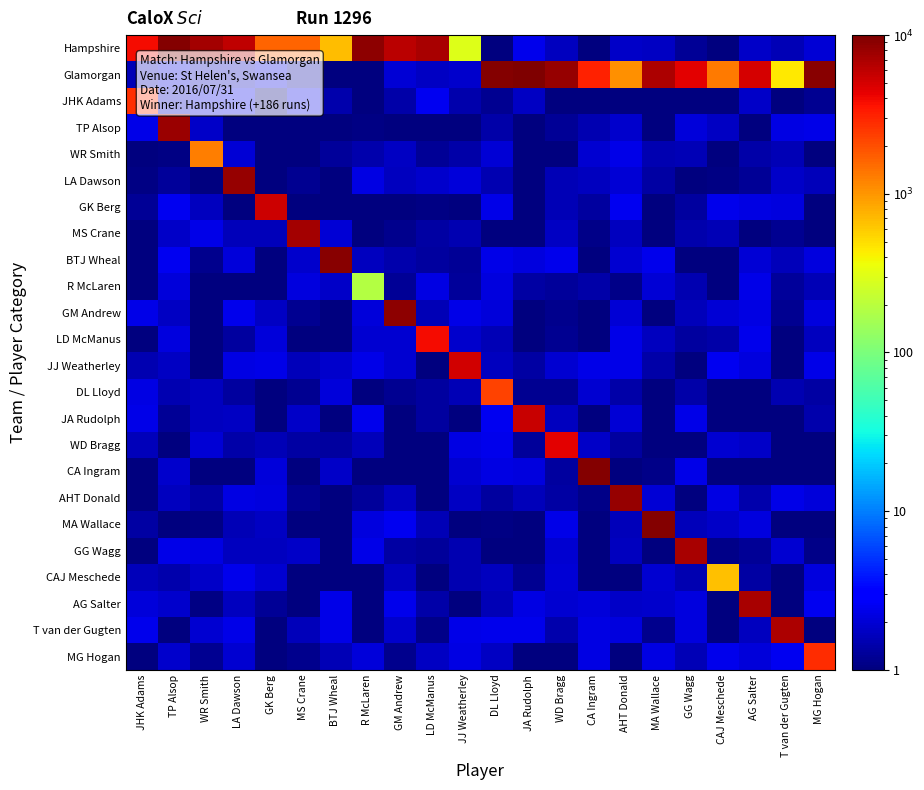

Reading left to right, extract all data points from this chart.

Hampshire: JHK Adams=3807.9	TP Alsop=9512.1	WR Smith=7346.7	LA Dawson=6026.7	GK Berg=1644.6	MS Crane=1644.3	BTJ Wheal=675.0	R McLaren=8675.1	GM Andrew=6051.0	LD McManus=7109.9	JJ Weatherley=303.8	DL Lloyd=0.8	JA Rudolph=2.4	WD Bragg=1.7	CA Ingram=1.0	AHT Donald=1.8	MA Wallace=1.7	GG Wagg=1.2	CAJ Meschede=0.7	AG Salter=1.8	T van der Gugten=1.5	MG Hogan=2.0
Glamorgan: JHK Adams=1.5	TP Alsop=2.2	WR Smith=1.6	LA Dawson=1.6	GK Berg=2.3	MS Crane=1.3	BTJ Wheal=0.8	R McLaren=0.6	GM Andrew=2.0	LD McManus=1.7	JJ Weatherley=1.9	DL Lloyd=9494.0	JA Rudolph=9659.8	WD Bragg=8103.1	CA Ingram=3115.7	AHT Donald=1067.0	MA Wallace=6873.9	GG Wagg=4457.5	CAJ Meschede=1308.2	AG Salter=5002.3	T van der Gugten=440.4	MG Hogan=9102.3
JHK Adams: JHK Adams=2661.9	TP Alsop=1.7	WR Smith=2.2	LA Dawson=2.4	GK Berg=0.8	MS Crane=2.4	BTJ Wheal=1.5	R McLaren=1.0	GM Andrew=1.4	LD McManus=2.5	JJ Weatherley=1.5	DL Lloyd=1.2	JA Rudolph=1.8	WD Bragg=1.0	CA Ingram=0.7	AHT Donald=0.8	MA Wallace=0.8	GG Wagg=0.8	CAJ Meschede=0.8	AG Salter=1.8	T van der Gugten=0.9	MG Hogan=1.2
TP Alsop: JHK Adams=2.3	TP Alsop=8041.8	WR Smith=1.8	LA Dawson=0.8	GK Berg=0.9	MS Crane=0.6	BTJ Wheal=0.8	R McLaren=1.1	GM Andrew=0.9	LD McManus=0.7	JJ Weatherley=0.7	DL Lloyd=1.4	JA Rudolph=0.9	WD Bragg=1.2	CA Ingram=1.5	AHT Donald=1.9	MA Wallace=0.6	GG Wagg=2.1	CAJ Meschede=1.8	AG Salter=0.7	T van der Gugten=2.2	MG Hogan=2.3
WR Smith: JHK Adams=0.6	TP Alsop=1.1	WR Smith=1284.0	LA Dawson=2.0	GK Berg=0.9	MS Crane=0.9	BTJ Wheal=1.2	R McLaren=1.5	GM Andrew=1.7	LD McManus=1.2	JJ Weatherley=1.4	DL Lloyd=2.0	JA Rudolph=0.6	WD Bragg=1.0	CA Ingram=1.9	AHT Donald=2.3	MA Wallace=1.5	GG Wagg=1.6	CAJ Meschede=0.7	AG Salter=1.4	T van der Gugten=1.6	MG Hogan=1.0
LA Dawson: JHK Adams=1.0	TP Alsop=1.3	WR Smith=0.5	LA Dawson=8100.4	GK Berg=0.9	MS Crane=1.2	BTJ Wheal=0.7	R McLaren=2.3	GM Andrew=1.7	LD McManus=1.9	JJ Weatherley=2.1	DL Lloyd=1.5	JA Rudolph=0.7	WD Bragg=1.6	CA Ingram=1.7	AHT Donald=2.0	MA Wallace=1.4	GG Wagg=0.8	CAJ Meschede=1.1	AG Salter=1.2	T van der Gugten=1.8	MG Hogan=1.6
GK Berg: JHK Adams=1.2	TP Alsop=2.5	WR Smith=1.7	LA Dawson=1.0	GK Berg=5236.0	MS Crane=0.8	BTJ Wheal=1.0	R McLaren=0.8	GM Andrew=0.9	LD McManus=1.1	JJ Weatherley=0.8	DL Lloyd=2.3	JA Rudolph=0.7	WD Bragg=1.5	CA Ingram=1.3	AHT Donald=2.5	MA Wallace=0.7	GG Wagg=1.3	CAJ Meschede=2.4	AG Salter=2.2	T van der Gugten=2.1	MG Hogan=1.0
MS Crane: JHK Adams=0.8	TP Alsop=1.8	WR Smith=2.4	LA Dawson=1.6	GK Berg=1.6	MS Crane=7309.3	BTJ Wheal=2.0	R McLaren=0.9	GM Andrew=1.1	LD McManus=1.4	JJ Weatherley=1.5	DL Lloyd=1.0	JA Rudolph=0.7	WD Bragg=1.7	CA Ingram=1.1	AHT Donald=1.7	MA Wallace=0.8	GG Wagg=1.5	CAJ Meschede=1.6	AG Salter=0.6	T van der Gugten=1.2	MG Hogan=0.8
BTJ Wheal: JHK Adams=0.6	TP Alsop=2.5	WR Smith=1.1	LA Dawson=2.1	GK Berg=1.0	MS Crane=1.9	BTJ Wheal=9254.5	R McLaren=1.7	GM Andrew=1.4	LD McManus=1.3	JJ Weatherley=1.2	DL Lloyd=2.4	JA Rudolph=2.2	WD Bragg=2.4	CA Ingram=0.7	AHT Donald=2.0	MA Wallace=2.4	GG Wagg=0.9	CAJ Meschede=0.6	AG Salter=2.0	T van der Gugten=1.6	MG Hogan=2.2
R McLaren: JHK Adams=0.8	TP Alsop=2.1	WR Smith=0.9	LA Dawson=0.8	GK Berg=0.8	MS Crane=2.1	BTJ Wheal=1.8	R McLaren=191.1	GM Andrew=1.2	LD McManus=2.3	JJ Weatherley=1.3	DL Lloyd=2.1	JA Rudolph=1.4	WD Bragg=1.3	CA Ingram=1.4	AHT Donald=1.1	MA Wallace=2.0	GG Wagg=1.5	CAJ Meschede=1.0	AG Salter=2.3	T van der Gugten=1.3	MG Hogan=1.6
GM Andrew: JHK Adams=2.3	TP Alsop=1.7	WR Smith=0.7	LA Dawson=2.4	GK Berg=1.8	MS Crane=1.2	BTJ Wheal=0.8	R McLaren=2.1	GM Andrew=8931.3	LD McManus=1.6	JJ Weatherley=2.3	DL Lloyd=2.1	JA Rudolph=0.8	WD Bragg=1.1	CA Ingram=1.0	AHT Donald=2.0	MA Wallace=0.6	GG Wagg=1.6	CAJ Meschede=2.0	AG Salter=2.3	T van der Gugten=1.2	MG Hogan=2.1
LD McManus: JHK Adams=0.7	TP Alsop=2.2	WR Smith=0.8	LA Dawson=1.3	GK Berg=2.1	MS Crane=0.8	BTJ Wheal=1.0	R McLaren=1.9	GM Andrew=1.9	LD McManus=3912.5	JJ Weatherley=1.9	DL Lloyd=1.6	JA Rudolph=1.0	WD Bragg=1.2	CA Ingram=0.9	AHT Donald=2.3	MA Wallace=1.7	GG Wagg=1.3	CAJ Meschede=1.4	AG Salter=2.4	T van der Gugten=0.8	MG Hogan=1.7
JJ Weatherley: JHK Adams=1.5	TP Alsop=1.7	WR Smith=0.5	LA Dawson=2.2	GK Berg=2.4	MS Crane=1.6	BTJ Wheal=1.9	R McLaren=2.3	GM Andrew=1.9	LD McManus=0.8	JJ Weatherley=5162.3	DL Lloyd=1.7	JA Rudolph=1.3	WD Bragg=2.0	CA Ingram=2.4	AHT Donald=2.4	MA Wallace=1.4	GG Wagg=0.7	CAJ Meschede=2.5	AG Salter=2.2	T van der Gugten=0.7	MG Hogan=2.3
DL Lloyd: JHK Adams=2.2	TP Alsop=1.5	WR Smith=1.7	LA Dawson=1.3	GK Berg=0.6	MS Crane=1.2	BTJ Wheal=2.1	R McLaren=0.5	GM Andrew=1.2	LD McManus=1.3	JJ Weatherley=1.6	DL Lloyd=2236.6	JA Rudolph=1.2	WD Bragg=1.2	CA Ingram=2.0	AHT Donald=1.4	MA Wallace=0.9	GG Wagg=1.4	CAJ Meschede=0.8	AG Salter=0.9	T van der Gugten=1.5	MG Hogan=1.3
JA Rudolph: JHK Adams=2.3	TP Alsop=1.2	WR Smith=1.7	LA Dawson=1.8	GK Berg=0.5	MS Crane=1.8	BTJ Wheal=0.9	R McLaren=2.4	GM Andrew=0.8	LD McManus=1.3	JJ Weatherley=0.7	DL Lloyd=2.5	JA Rudolph=5537.3	WD Bragg=1.7	CA Ingram=0.6	AHT Donald=2.0	MA Wallace=0.9	GG Wagg=2.3	CAJ Meschede=0.9	AG Salter=0.9	T van der Gugten=0.6	MG Hogan=1.4
WD Bragg: JHK Adams=1.6	TP Alsop=0.6	WR Smith=2.1	LA Dawson=1.4	GK Berg=1.5	MS Crane=1.4	BTJ Wheal=1.3	R McLaren=1.6	GM Andrew=0.8	LD McManus=0.9	JJ Weatherley=2.2	DL Lloyd=2.4	JA Rudolph=1.2	WD Bragg=4395.1	CA Ingram=1.8	AHT Donald=1.3	MA Wallace=0.6	GG Wagg=0.8	CAJ Meschede=1.9	AG Salter=1.8	T van der Gugten=0.6	MG Hogan=0.9
CA Ingram: JHK Adams=1.0	TP Alsop=1.8	WR Smith=0.5	LA Dawson=0.7	GK Berg=2.1	MS Crane=0.9	BTJ Wheal=1.8	R McLaren=1.0	GM Andrew=0.7	LD McManus=1.0	JJ Weatherley=1.9	DL Lloyd=2.2	JA Rudolph=2.2	WD Bragg=1.3	CA Ingram=9615.8	AHT Donald=0.9	MA Wallace=1.1	GG Wagg=2.3	CAJ Meschede=0.5	AG Salter=0.7	T van der Gugten=0.9	MG Hogan=0.6
AHT Donald: JHK Adams=0.9	TP Alsop=1.7	WR Smith=1.3	LA Dawson=2.3	GK Berg=2.1	MS Crane=1.2	BTJ Wheal=1.0	R McLaren=1.3	GM Andrew=1.7	LD McManus=1.0	JJ Weatherley=1.7	DL Lloyd=1.3	JA Rudolph=1.6	WD Bragg=1.4	CA Ingram=1.1	AHT Donald=8087.7	MA Wallace=2.0	GG Wagg=0.8	CAJ Meschede=2.2	AG Salter=1.5	T van der Gugten=2.3	MG Hogan=2.1
MA Wallace: JHK Adams=1.4	TP Alsop=0.5	WR Smith=1.0	LA Dawson=1.6	GK Berg=1.8	MS Crane=1.0	BTJ Wheal=0.8	R McLaren=2.2	GM Andrew=2.5	LD McManus=1.6	JJ Weatherley=0.8	DL Lloyd=1.0	JA Rudolph=0.5	WD Bragg=2.3	CA Ingram=0.7	AHT Donald=1.7	MA Wallace=9511.0	GG Wagg=1.6	CAJ Meschede=1.8	AG Salter=2.2	T van der Gugten=0.9	MG Hogan=0.5
GG Wagg: JHK Adams=0.8	TP Alsop=2.3	WR Smith=2.2	LA Dawson=1.7	GK Berg=1.7	MS Crane=1.8	BTJ Wheal=0.9	R McLaren=2.3	GM Andrew=1.3	LD McManus=1.3	JJ Weatherley=1.5	DL Lloyd=0.6	JA Rudolph=0.8	WD Bragg=2.0	CA Ingram=0.7	AHT Donald=1.7	MA Wallace=1.0	GG Wagg=7039.6	CAJ Meschede=1.1	AG Salter=1.2	T van der Gugten=1.9	MG Hogan=1.1
CAJ Meschede: JHK Adams=1.6	TP Alsop=1.5	WR Smith=1.8	LA Dawson=2.4	GK Berg=2.0	MS Crane=0.9	BTJ Wheal=0.6	R McLaren=1.0	GM Andrew=1.7	LD McManus=0.6	JJ Weatherley=1.5	DL Lloyd=1.7	JA Rudolph=1.2	WD Bragg=2.0	CA Ingram=0.7	AHT Donald=0.7	MA Wallace=2.0	GG Wagg=1.5	CAJ Meschede=657.4	AG Salter=1.4	T van der Gugten=1.0	MG Hogan=2.1
AG Salter: JHK Adams=2.1	TP Alsop=1.9	WR Smith=1.0	LA Dawson=1.7	GK Berg=1.2	MS Crane=0.7	BTJ Wheal=2.3	R McLaren=0.8	GM Andrew=2.4	LD McManus=1.4	JJ Weatherley=0.9	DL Lloyd=1.6	JA Rudolph=2.2	WD Bragg=2.0	CA Ingram=2.1	AHT Donald=1.8	MA Wallace=1.9	GG Wagg=2.2	CAJ Meschede=1.0	AG Salter=6987.9	T van der Gugten=0.9	MG Hogan=2.5
T van der Gugten: JHK Adams=2.4	TP Alsop=0.6	WR Smith=1.9	LA Dawson=2.4	GK Berg=0.9	MS Crane=1.6	BTJ Wheal=2.3	R McLaren=0.6	GM Andrew=1.9	LD McManus=1.1	JJ Weatherley=2.3	DL Lloyd=2.4	JA Rudolph=2.4	WD Bragg=1.4	CA Ingram=2.2	AHT Donald=2.2	MA Wallace=1.1	GG Wagg=2.2	CAJ Meschede=0.6	AG Salter=1.7	T van der Gugten=6878.8	MG Hogan=0.7
MG Hogan: JHK Adams=0.7	TP Alsop=1.9	WR Smith=1.2	LA Dawson=1.9	GK Berg=0.6	MS Crane=1.1	BTJ Wheal=1.6	R McLaren=2.1	GM Andrew=1.1	LD McManus=1.8	JJ Weatherley=2.3	DL Lloyd=1.7	JA Rudolph=1.0	WD Bragg=0.5	CA Ingram=2.2	AHT Donald=0.5	MA Wallace=2.2	GG Wagg=1.6	CAJ Meschede=2.4	AG Salter=2.1	T van der Gugten=2.5	MG Hogan=2806.7